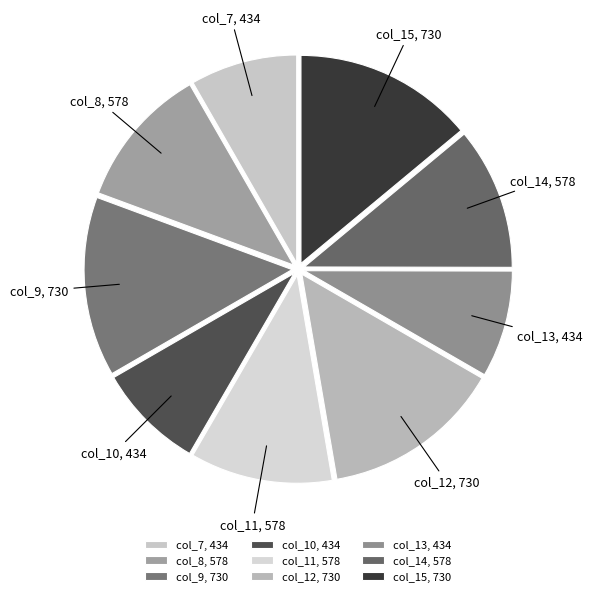

The col_11 slice represents 24% of the pie. True or false?

False